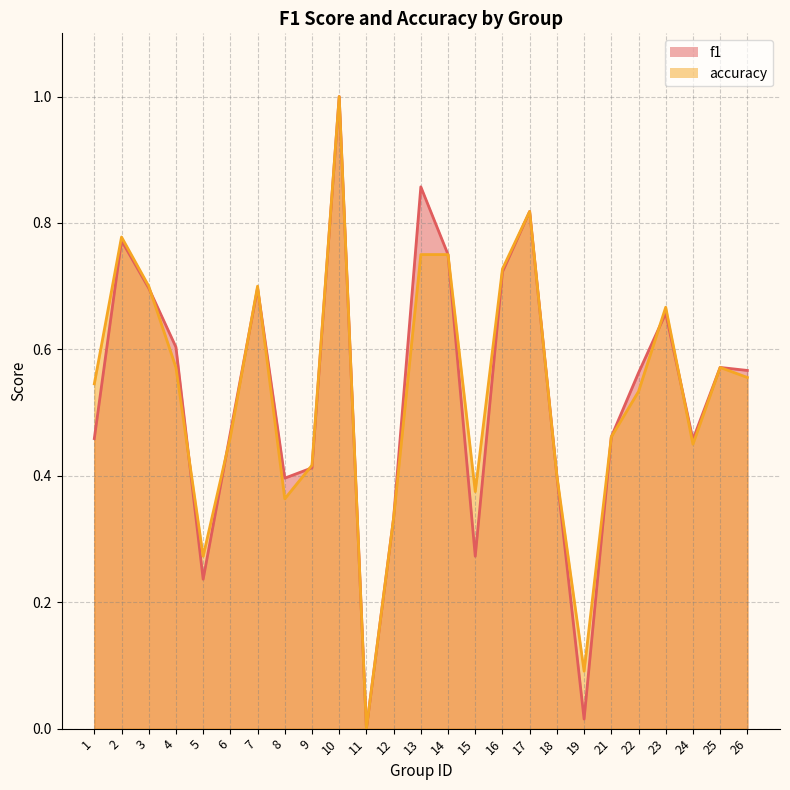

Which series has the widest spread of values?

f1